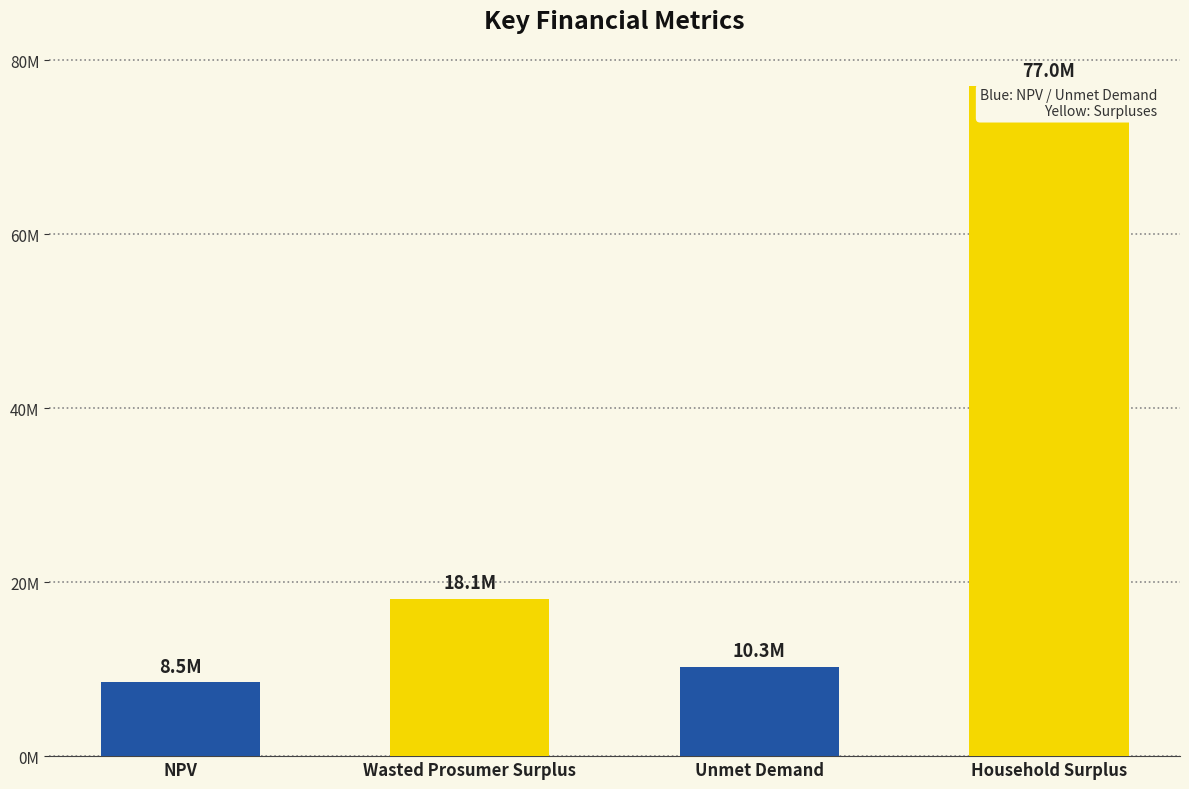

Does the chart contain any negative values?

No